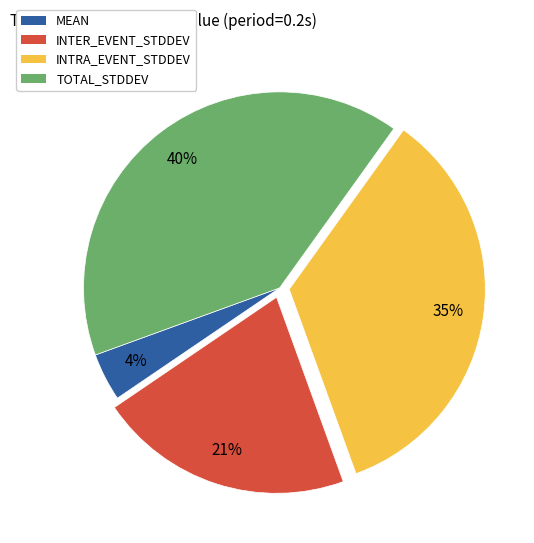

To the nearest percent, what portion does INTRA_EVENT_STDDEV represent?

35%